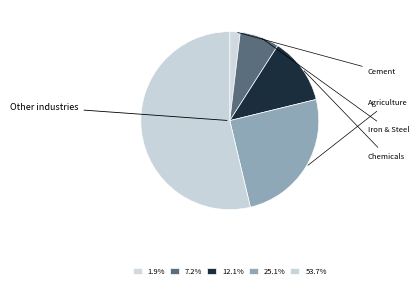

Which slice represents more than half of the pie?

Other industries